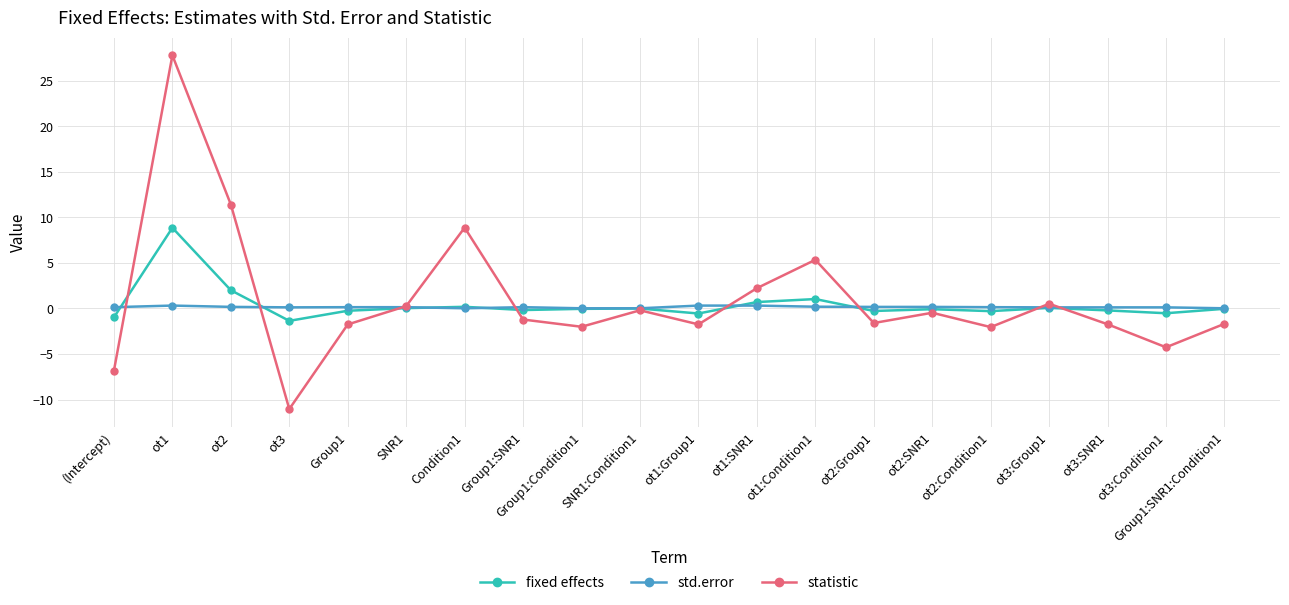

What position from the left is Group1?

5